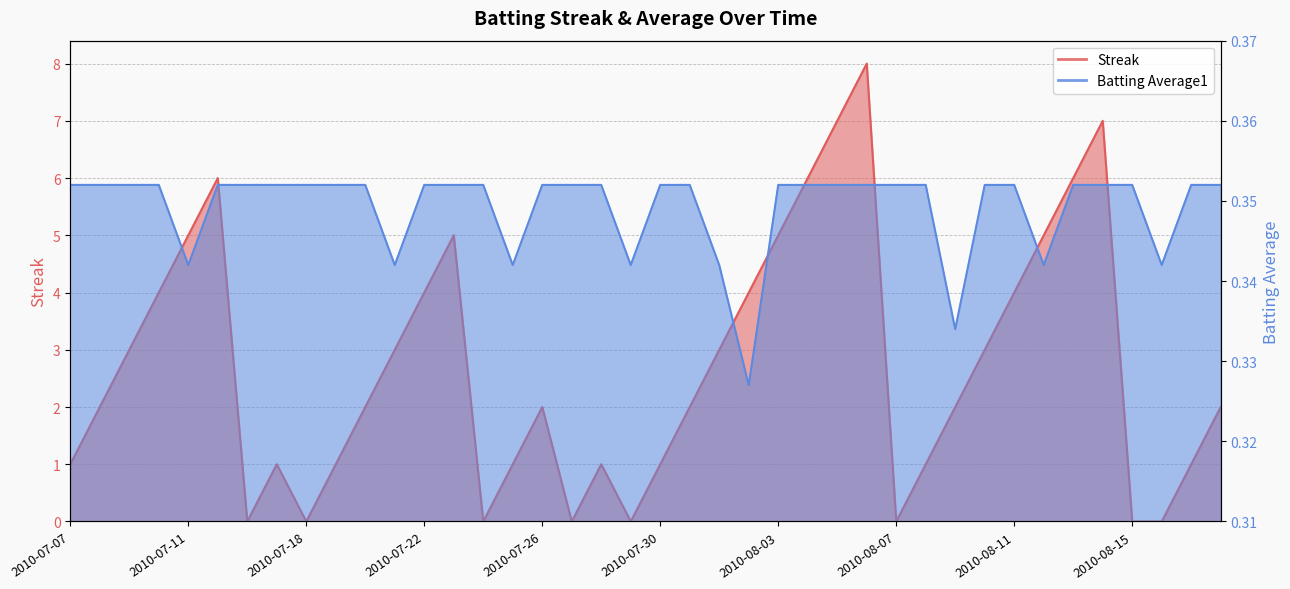

How many interior local valleys does the Batting Average1 series have?

8